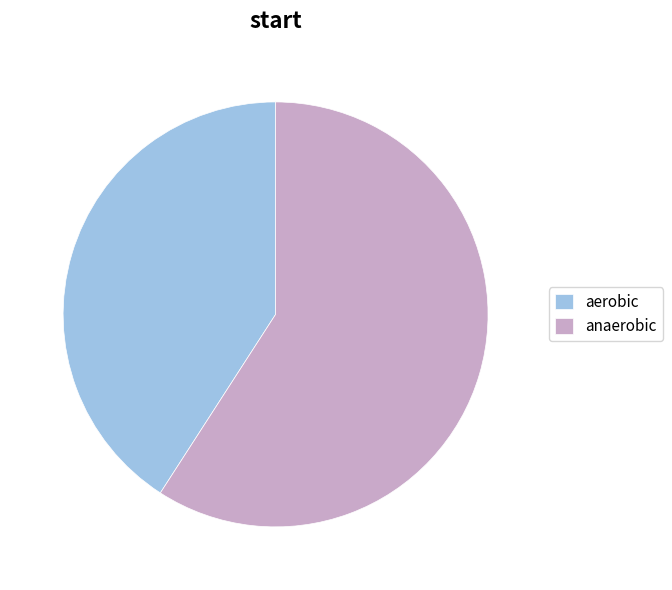

Is it true that aerobic is 41% of the pie?

True